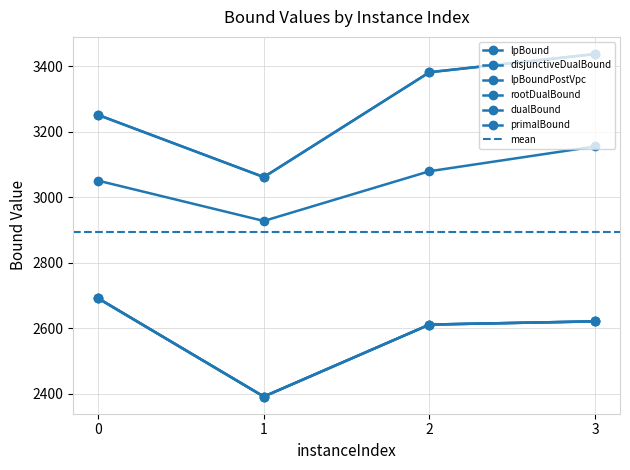

Reading left to right, extract all data points from this chart.

lpBound: 0=2691.4	1=2391.1	2=2611.2	3=2621.0
disjunctiveDualBound: 0=2691.4	1=2391.1	2=2611.2	3=2621.0
lpBoundPostVpc: 0=2691.4	1=2391.1	2=2611.2	3=2621.0
rootDualBound: 0=3051.0	1=2927.9	2=3079.8	3=3155.4
dualBound: 0=3251.7	1=3061.8	2=3382.2	3=3437.9
primalBound: 0=3252.0	1=3062.0	2=3382.5	3=3438.0